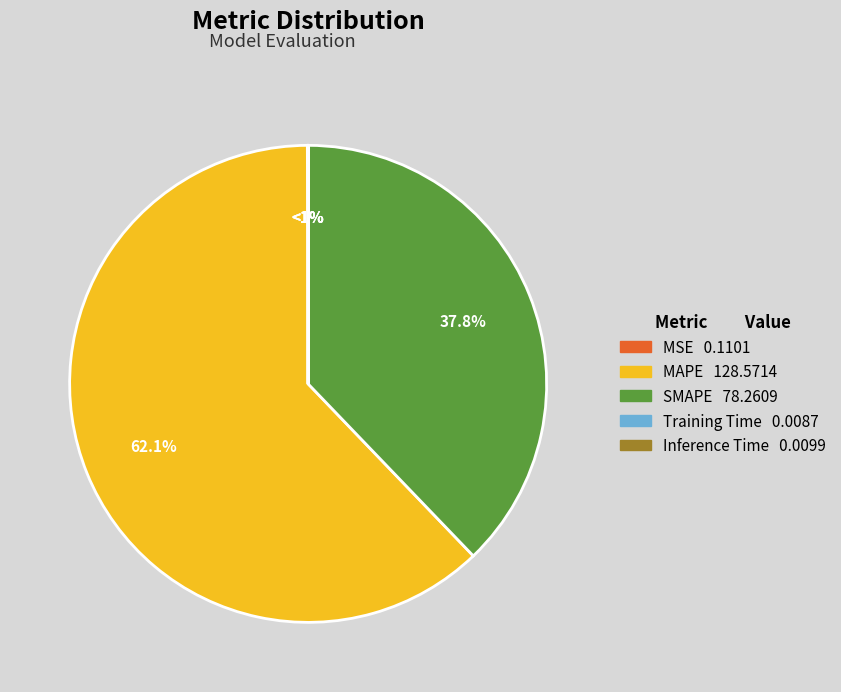

Which slice is the smallest?

Training Time